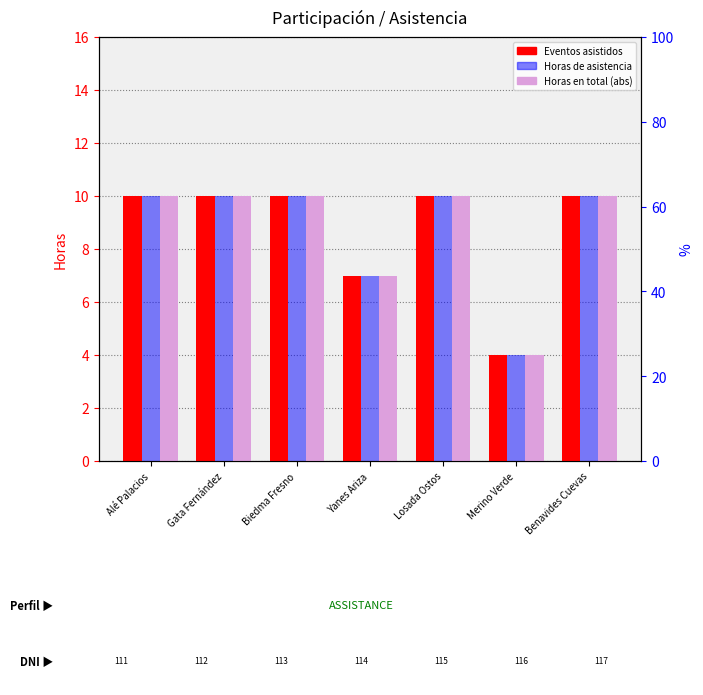

Does the chart contain stacked bars?

No